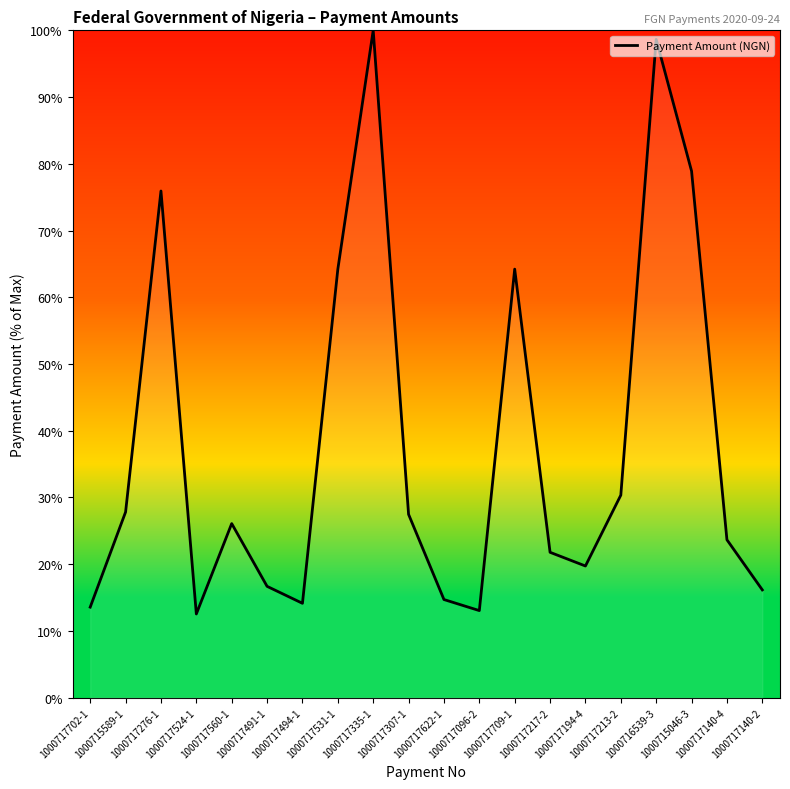

Is this an area chart (filled region under the line)?

No